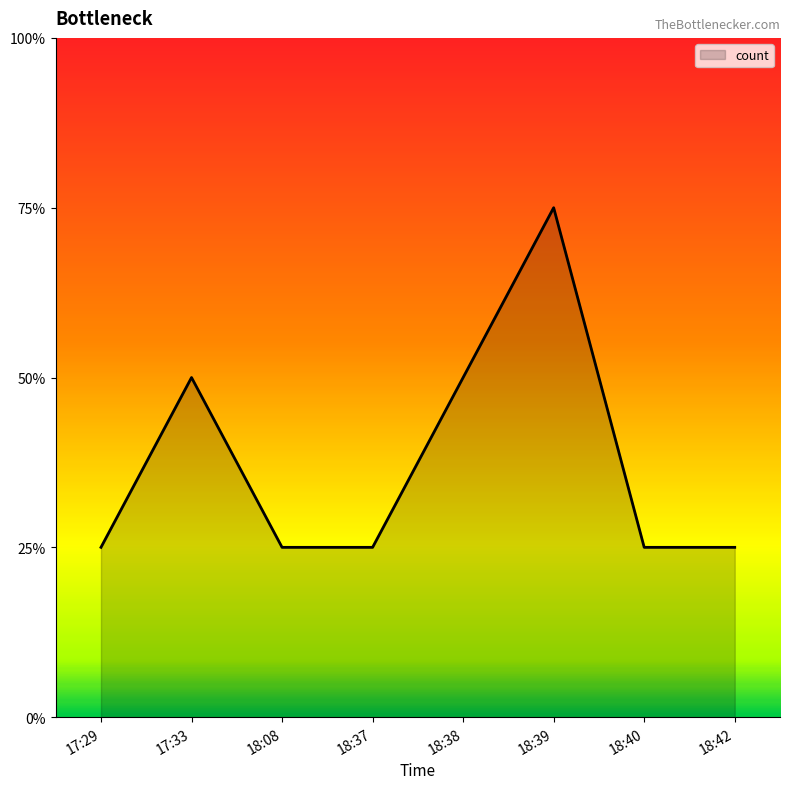

The chart shows a value of 2 at 17:33. True or false?

True